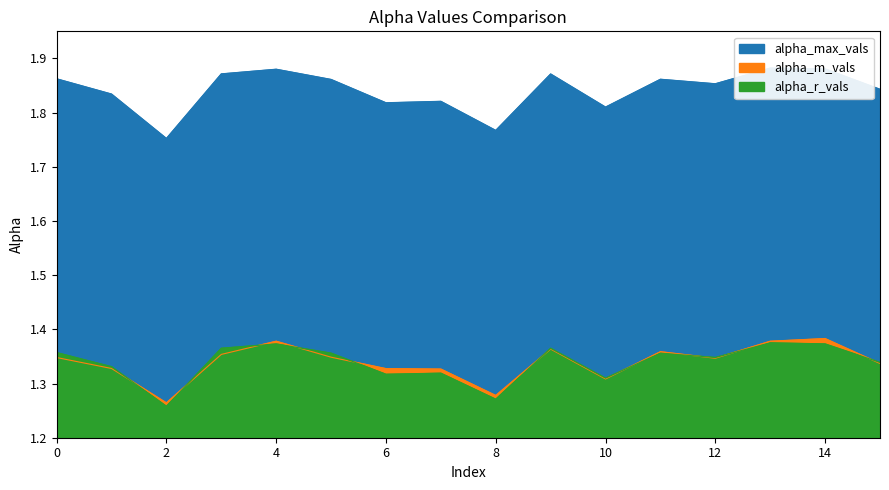

Reading right to left, list all the values displayed in this chart.

alpha_max_vals: 15=1.8	14=1.9	13=1.9	12=1.9	11=1.9	10=1.8	9=1.9	8=1.8	7=1.8	6=1.8	5=1.9	4=1.9	3=1.9	2=1.8	1=1.8	0=1.9
alpha_m_vals: 15=1.3	14=1.4	13=1.4	12=1.3	11=1.4	10=1.3	9=1.4	8=1.3	7=1.3	6=1.3	5=1.3	4=1.4	3=1.4	2=1.3	1=1.3	0=1.3
alpha_r_vals: 15=1.3	14=1.4	13=1.4	12=1.3	11=1.4	10=1.3	9=1.4	8=1.3	7=1.3	6=1.3	5=1.4	4=1.4	3=1.4	2=1.3	1=1.3	0=1.4